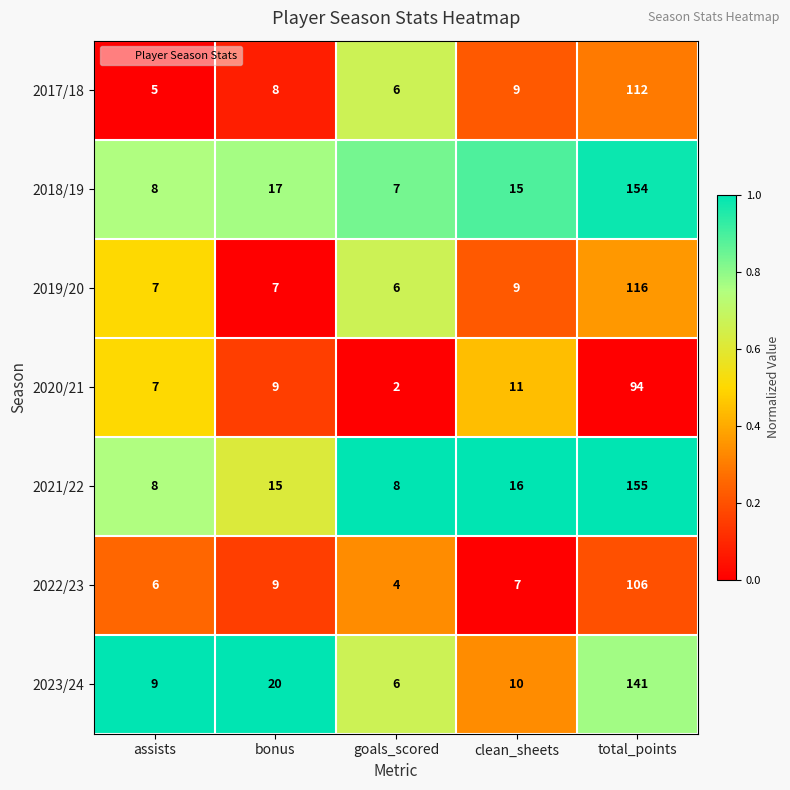

Which series changed the most between assists and goals_scored?

2020/21